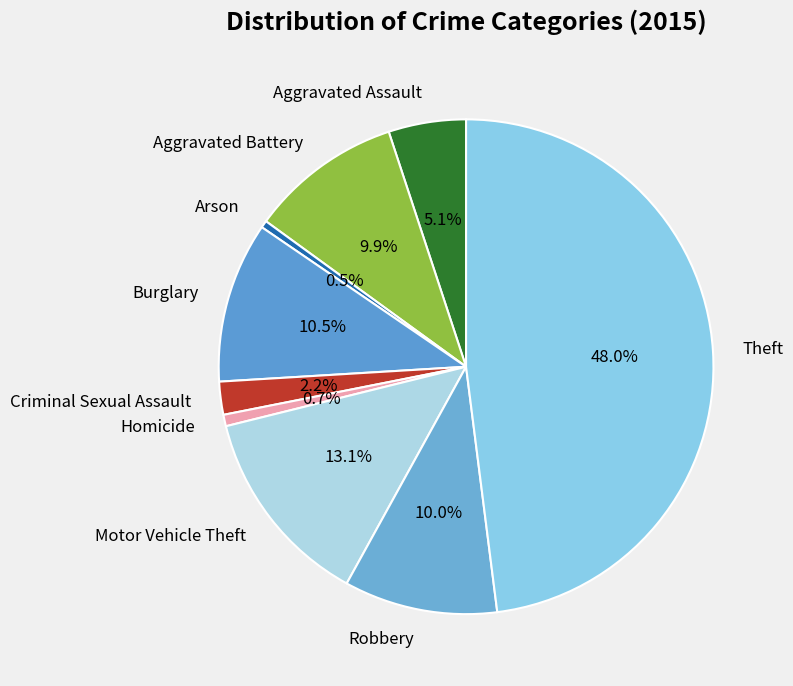

Does any single category account for the majority?

No